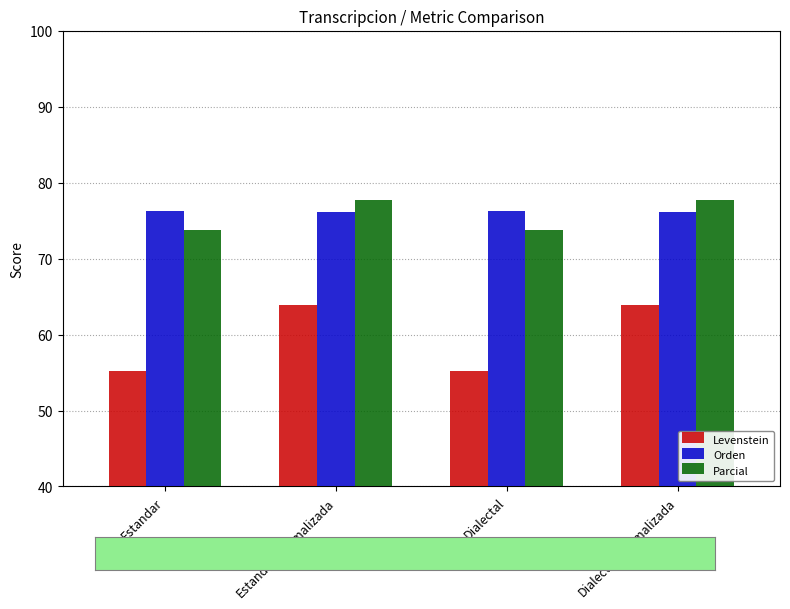

What is the label of the 1st bar from the right?

Dialectal_normalizada